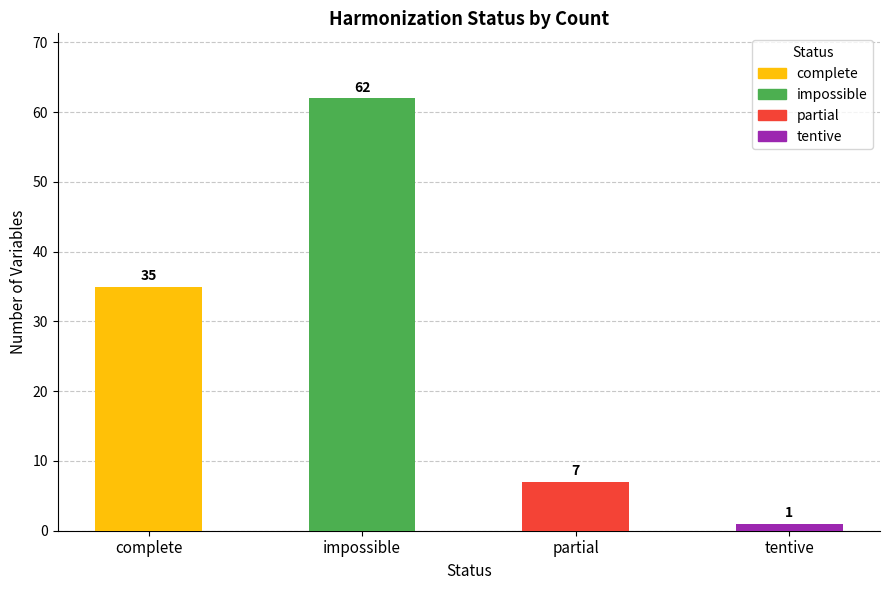

The chart shows a value of 7 at partial. True or false?

True